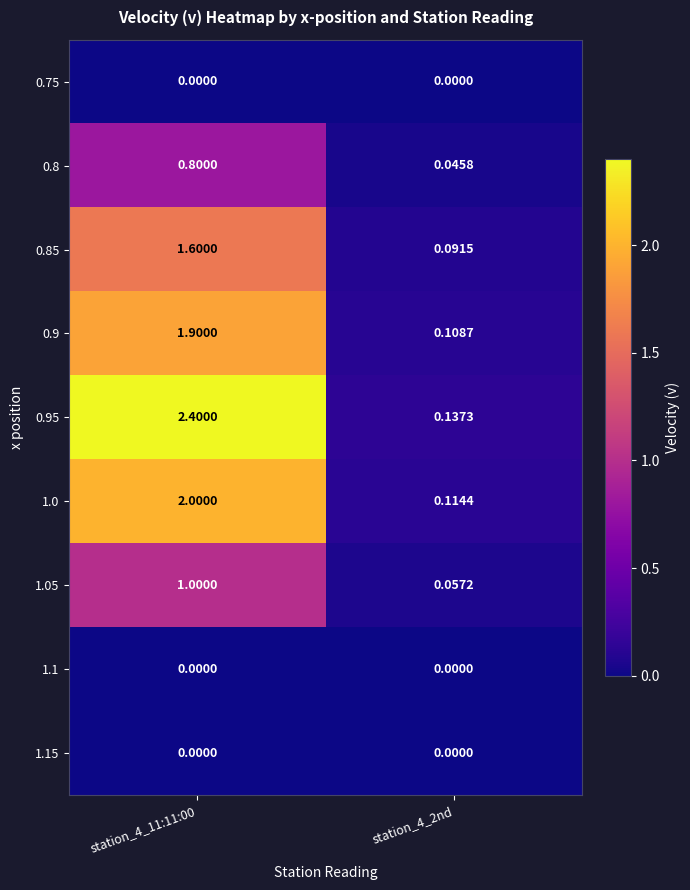

Which series has the widest spread of values?

0.95